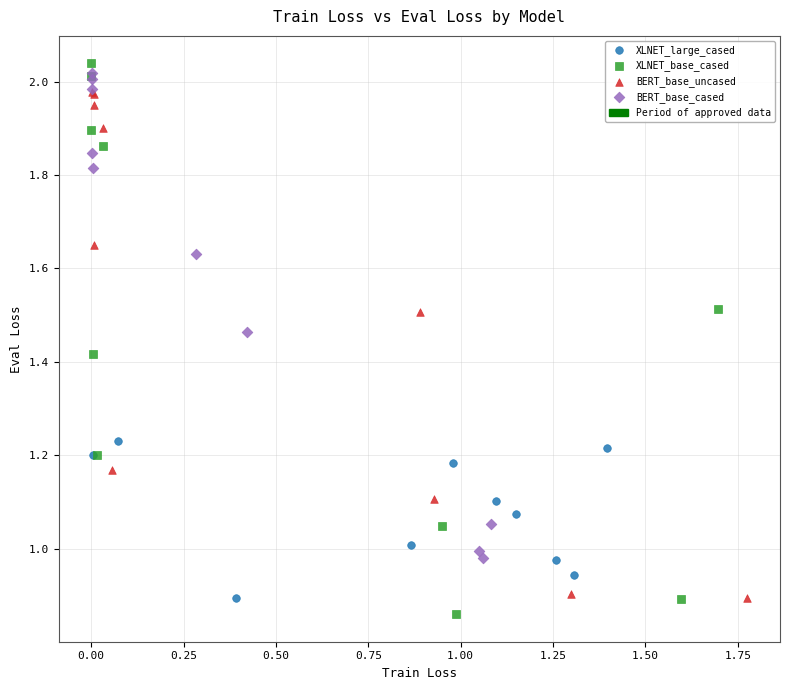

Which series has the widest spread of Y values?

XLNET_base_cased